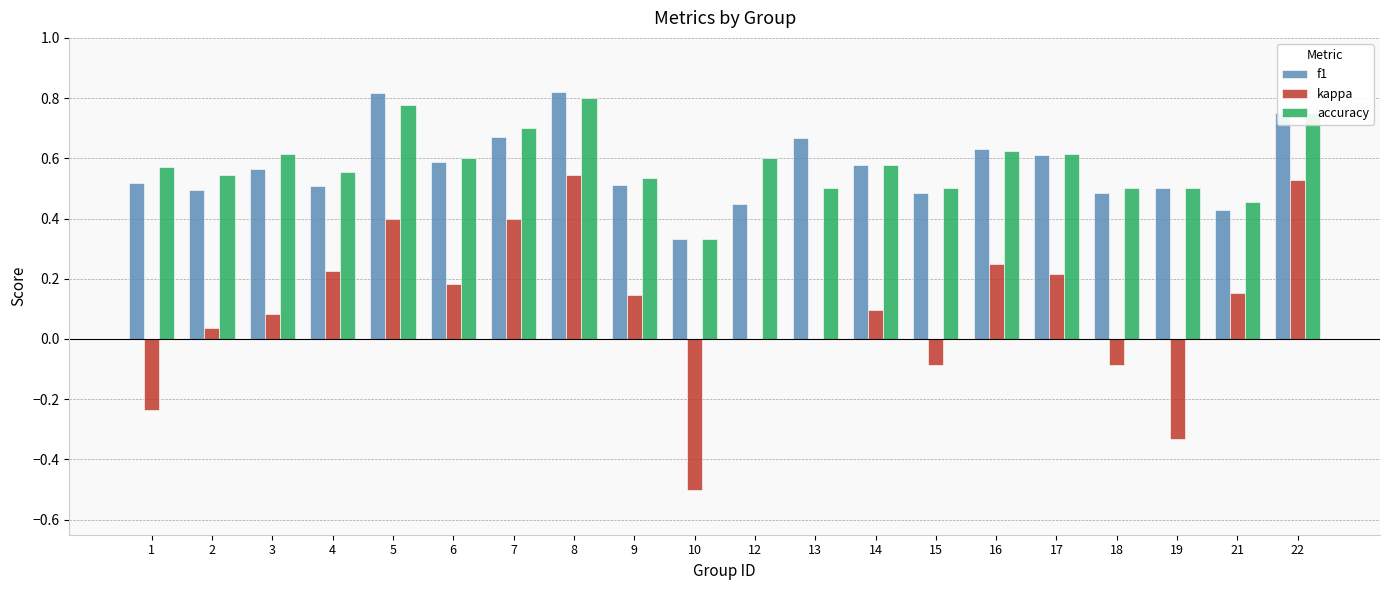

Is it true that accuracy equals 0.6 at 1?

True